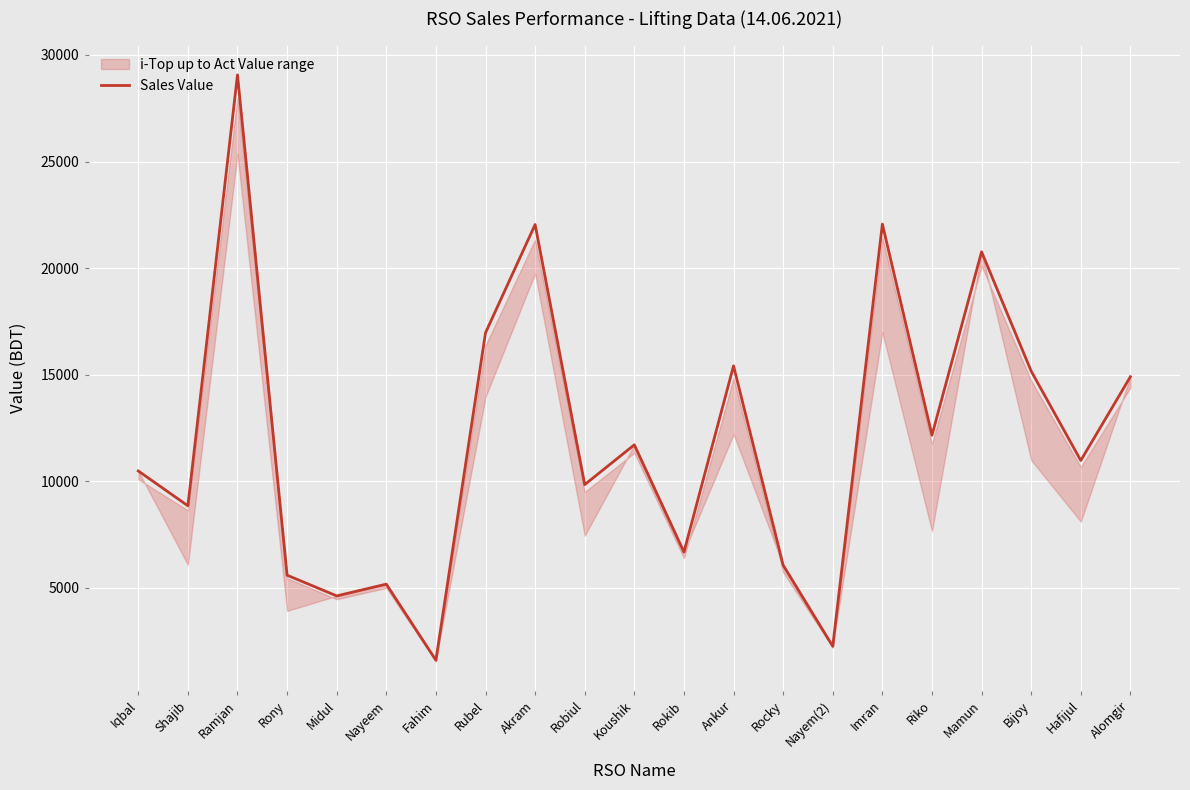

The value at Riko is 4191. True or false?

False